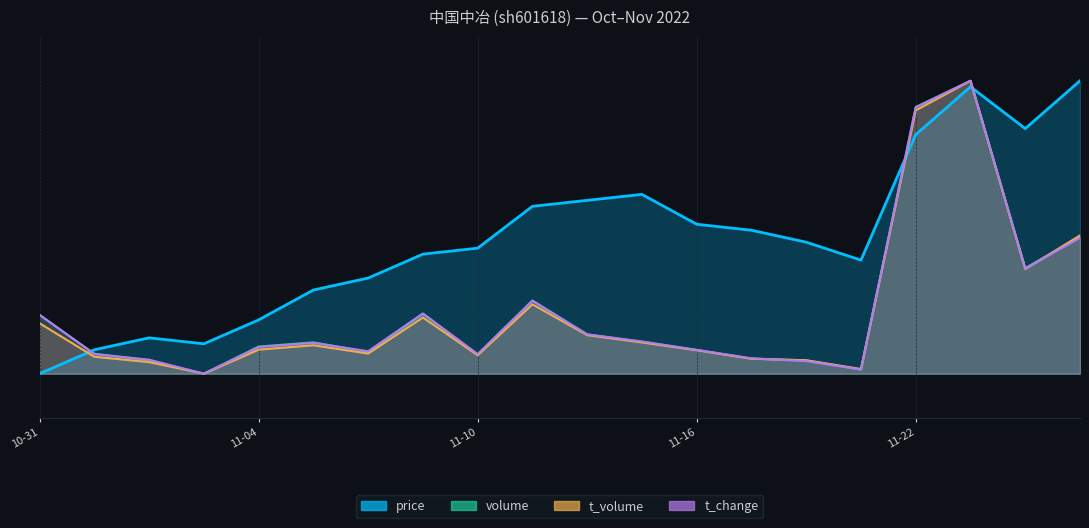

What are all the series names shown in the legend?

price, volume, t_volume, t_change